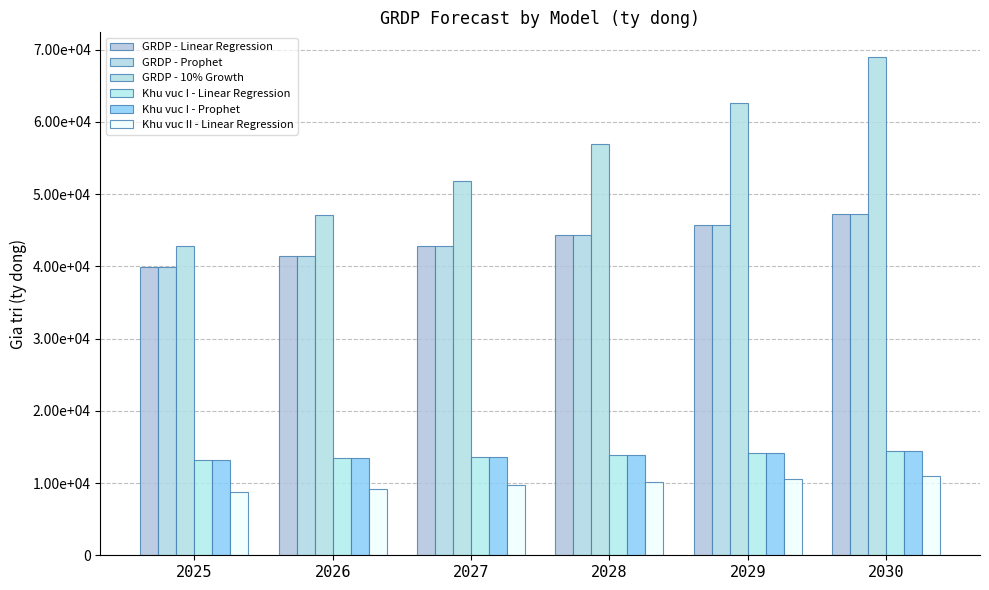

Does the chart contain stacked bars?

No